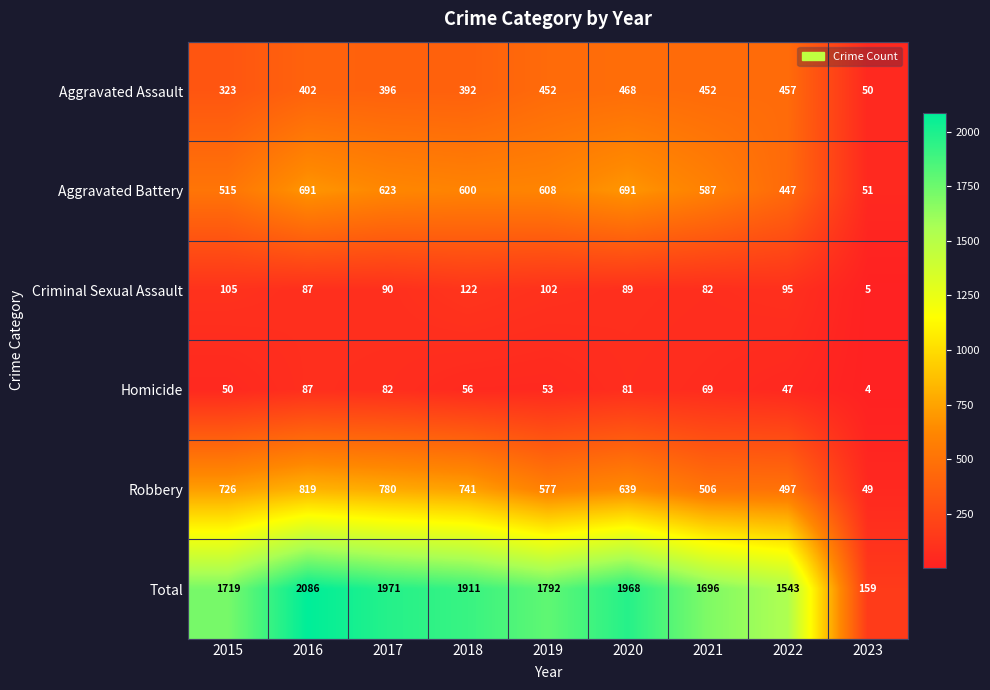

Rank the series by their maximum value, from lowest to highest.

Homicide, Criminal Sexual Assault, Aggravated Assault, Aggravated Battery, Robbery, Total